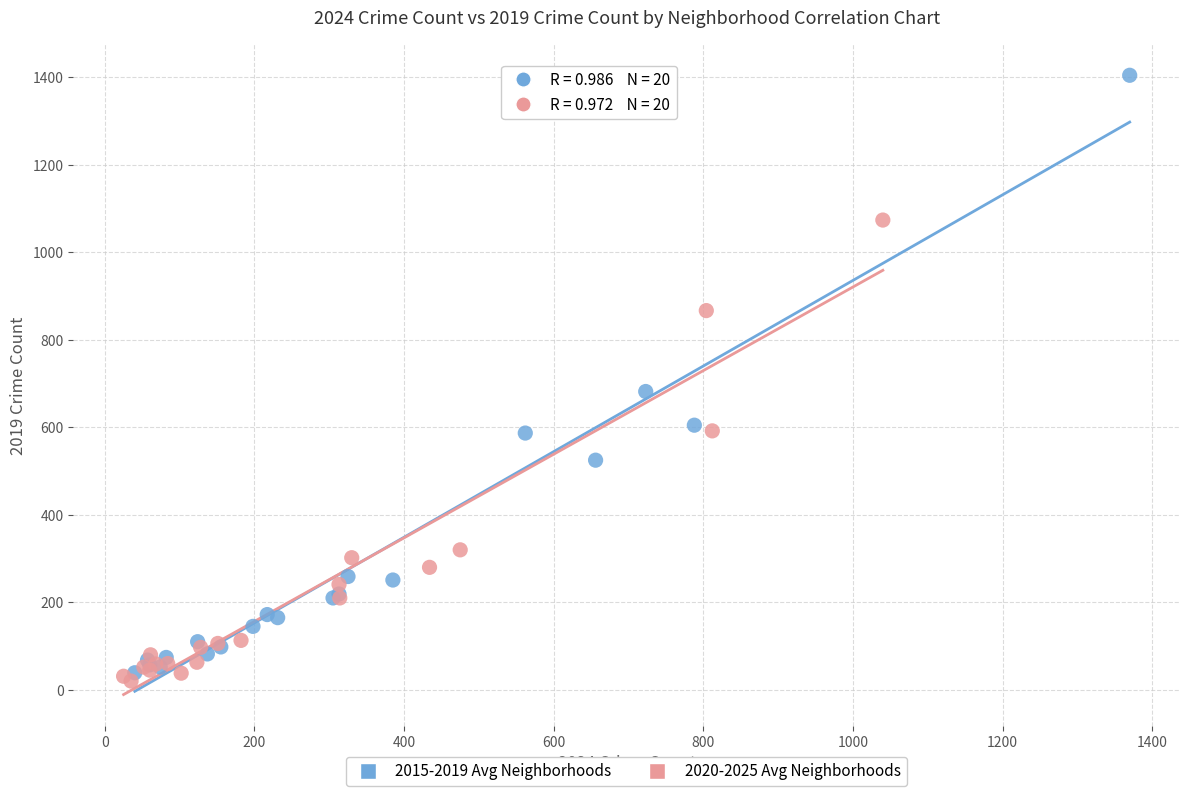

Which series contains the highest Y value?

2015-2019 Avg Neighborhoods